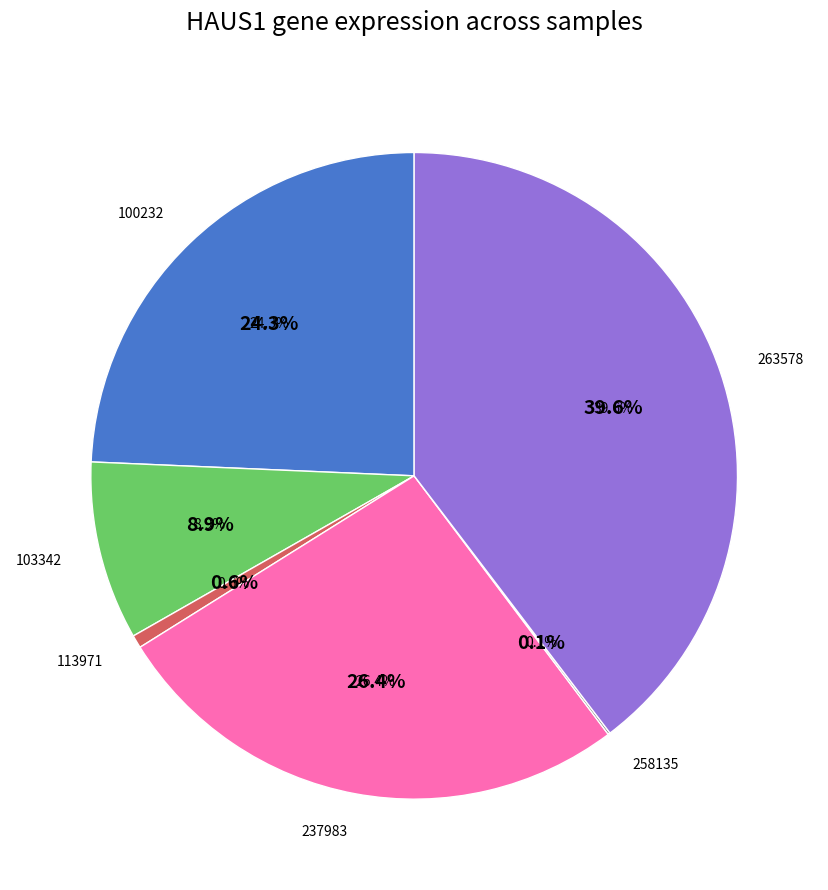

Is there a majority slice in this chart?

No